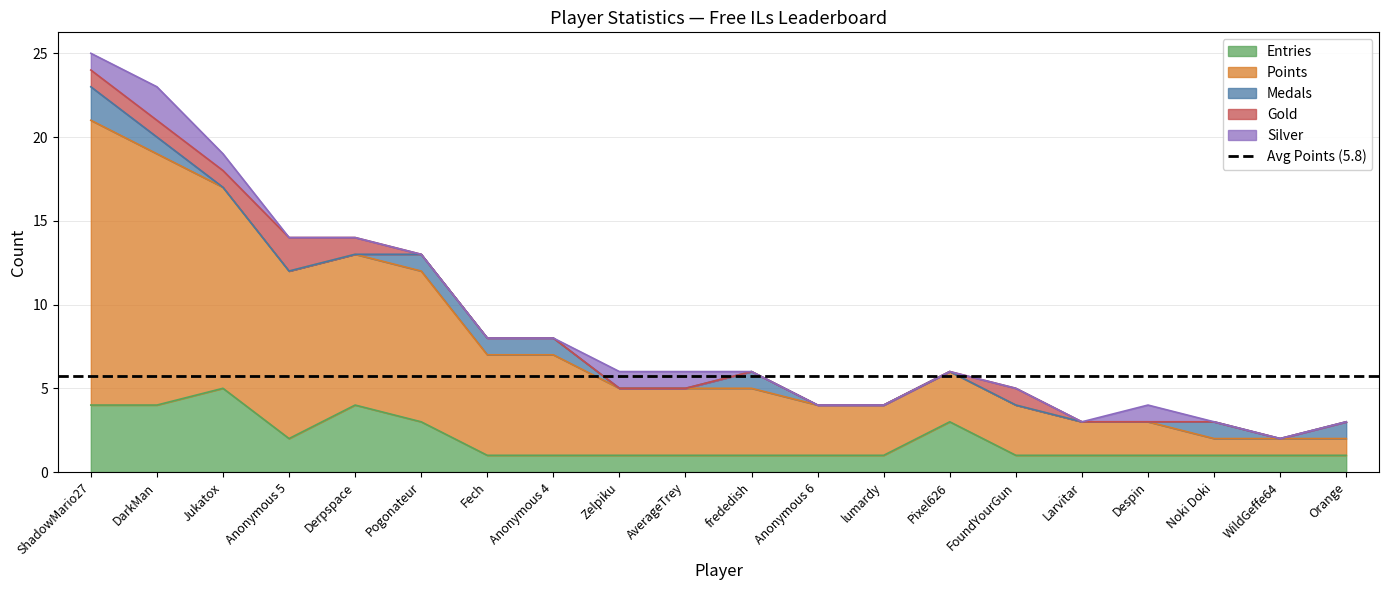

Reading left to right, what are all the values shown in this chart?

Points: ShadowMario27=17	DarkMan=15	Jukatox=12	Anonymous 5=10	Derpspace=9	Pogonateur=9	Fech=6	Anonymous 4=6	Zelpiku=4	AverageTrey=4	frededish=4	Anonymous 6=3	lumardy=3	Pixel626=3	FoundYourGun=3	Larvitar=2	Despin=2	Noki Doki=1	WildGeffe64=1	Orange=1
Medals: ShadowMario27=2	DarkMan=1	Jukatox=0	Anonymous 5=0	Derpspace=0	Pogonateur=1	Fech=1	Anonymous 4=1	Zelpiku=0	AverageTrey=0	frededish=1	Anonymous 6=0	lumardy=0	Pixel626=0	FoundYourGun=0	Larvitar=0	Despin=0	Noki Doki=1	WildGeffe64=0	Orange=1
Entries: ShadowMario27=4	DarkMan=4	Jukatox=5	Anonymous 5=2	Derpspace=4	Pogonateur=3	Fech=1	Anonymous 4=1	Zelpiku=1	AverageTrey=1	frededish=1	Anonymous 6=1	lumardy=1	Pixel626=3	FoundYourGun=1	Larvitar=1	Despin=1	Noki Doki=1	WildGeffe64=1	Orange=1
Gold: ShadowMario27=1	DarkMan=1	Jukatox=1	Anonymous 5=2	Derpspace=1	Pogonateur=0	Fech=0	Anonymous 4=0	Zelpiku=0	AverageTrey=0	frededish=0	Anonymous 6=0	lumardy=0	Pixel626=0	FoundYourGun=1	Larvitar=0	Despin=0	Noki Doki=0	WildGeffe64=0	Orange=0
Silver: ShadowMario27=1	DarkMan=2	Jukatox=1	Anonymous 5=0	Derpspace=0	Pogonateur=0	Fech=0	Anonymous 4=0	Zelpiku=1	AverageTrey=1	frededish=0	Anonymous 6=0	lumardy=0	Pixel626=0	FoundYourGun=0	Larvitar=0	Despin=1	Noki Doki=0	WildGeffe64=0	Orange=0